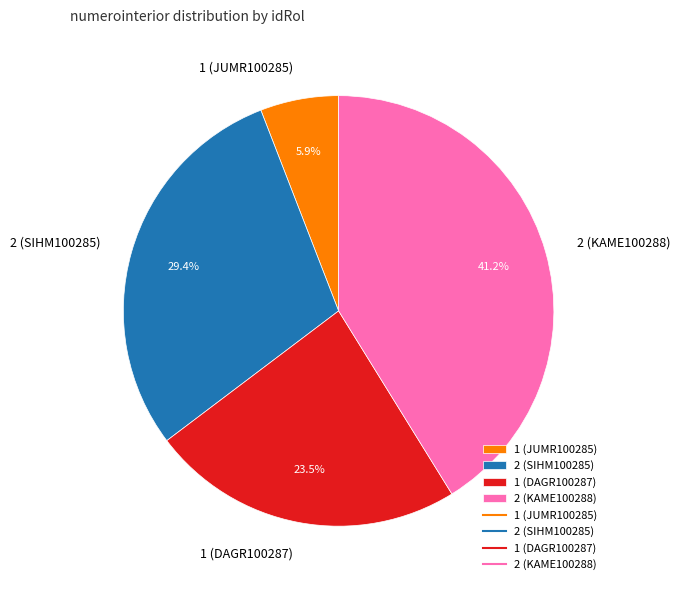

Count the number of slices in the pie.

4